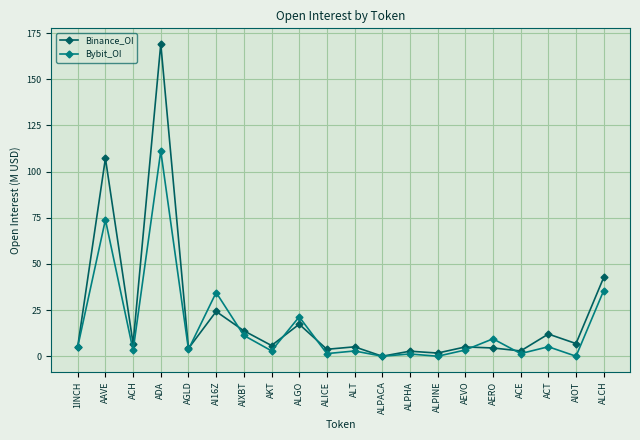

What is the total value across all series at AERO?

13.9